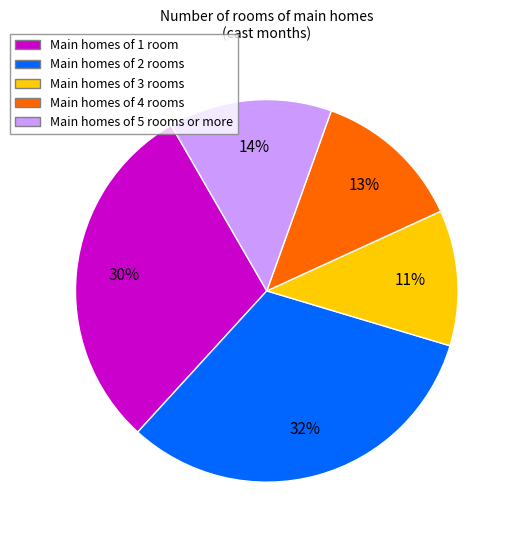

To the nearest percent, what is the difference between the largest and smallest slice percentages?

21%